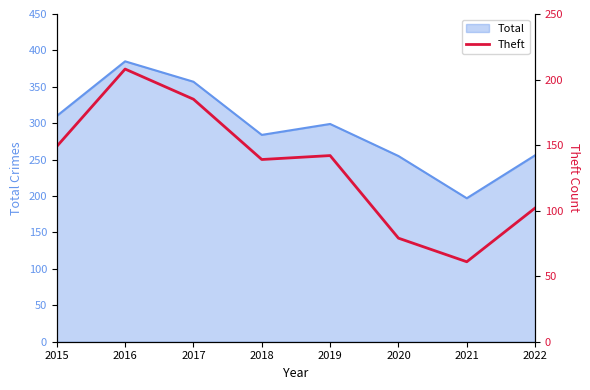

Which has a higher value, 2015 or 2019?

2015